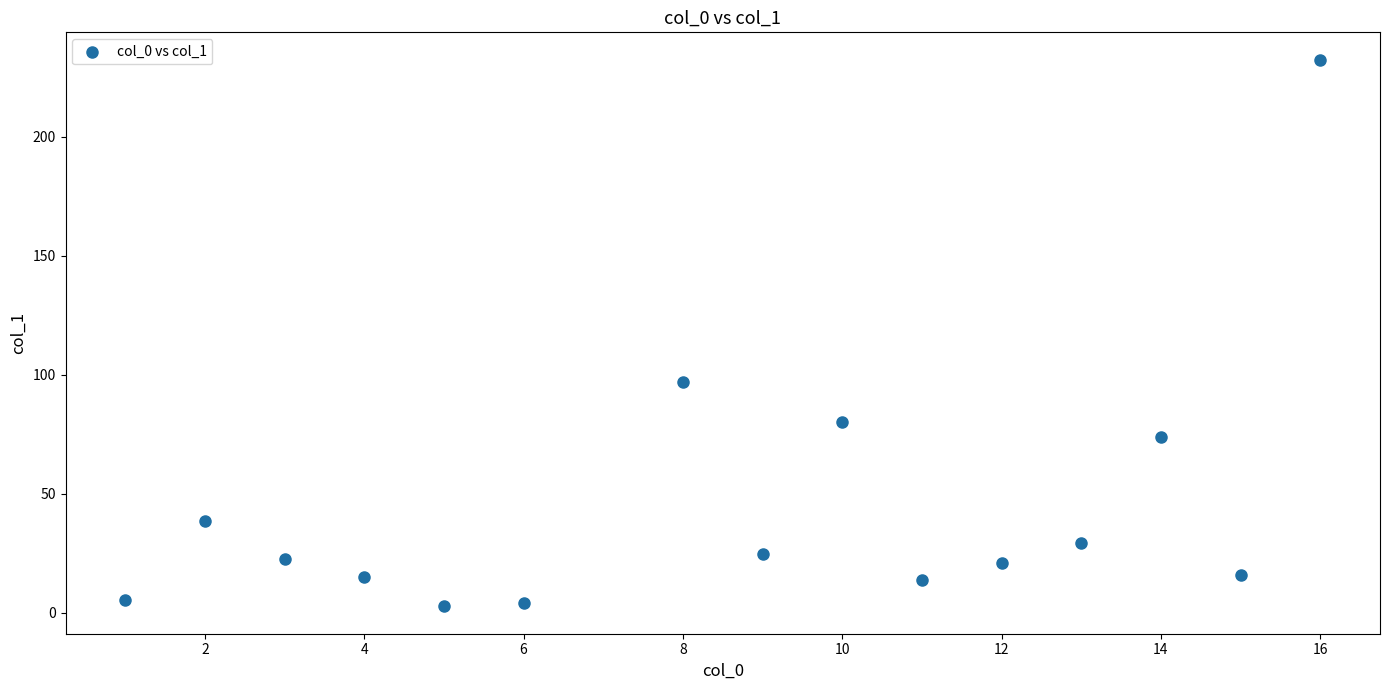

What Y value in the scatter plot is closest to 117?

97.0